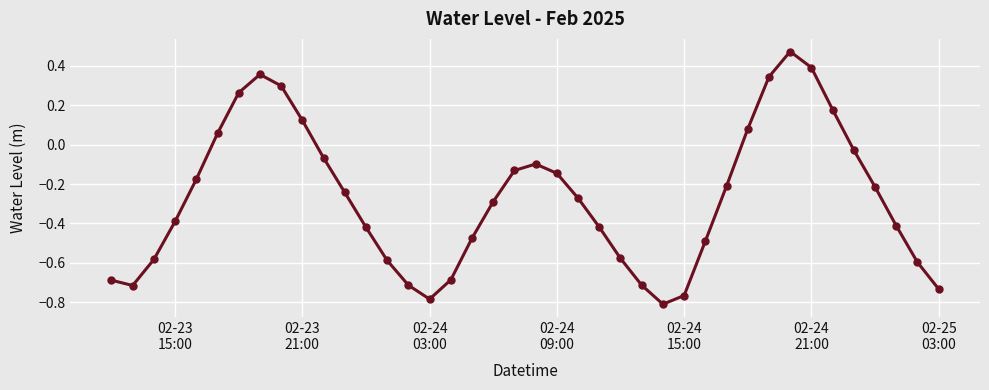

How many points are higher than both their immediate neighbors (excluding endpoints)?

3